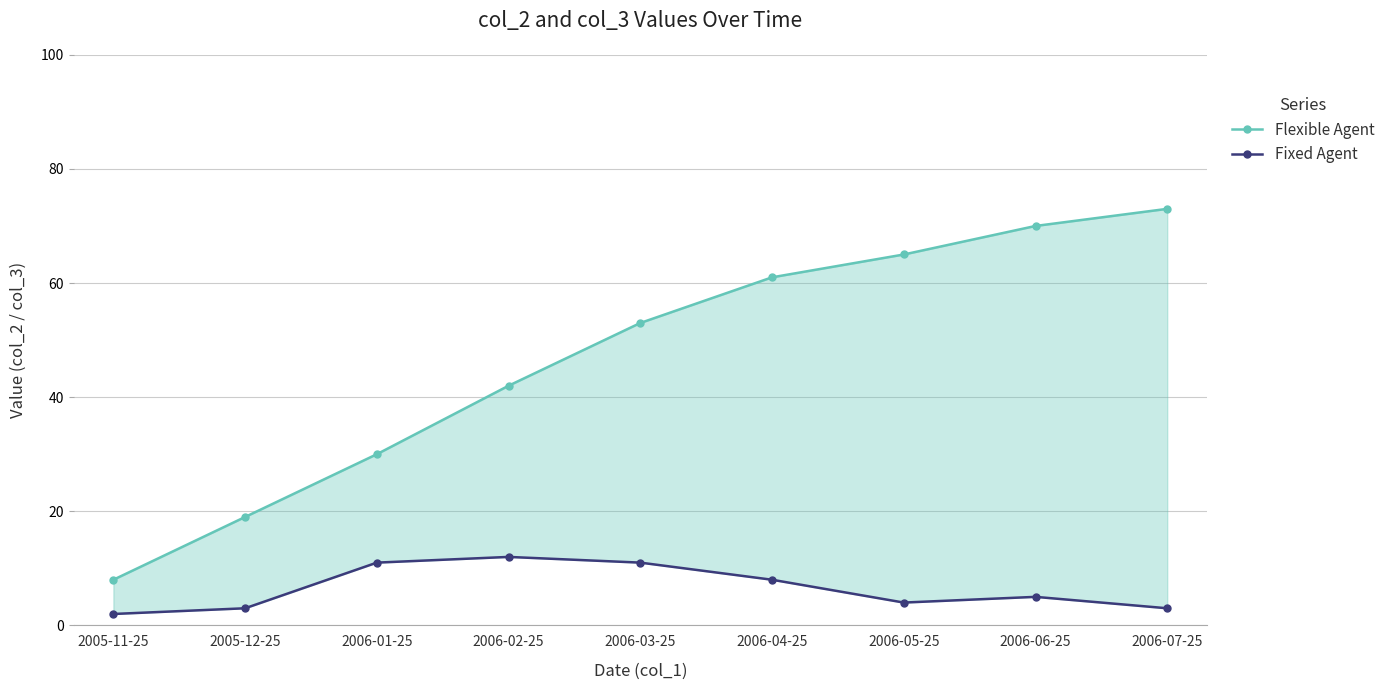

How many data points does each series have?

9